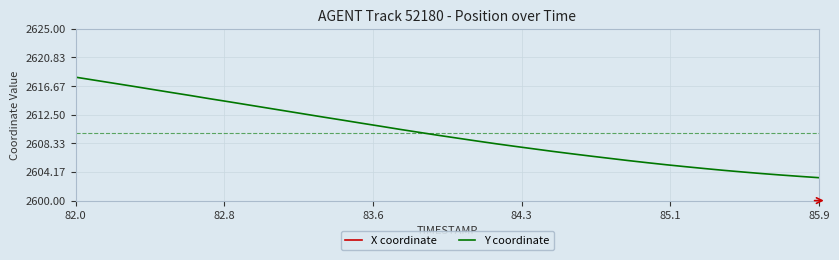

What is the highest value of the Y coordinate series?

2618.0